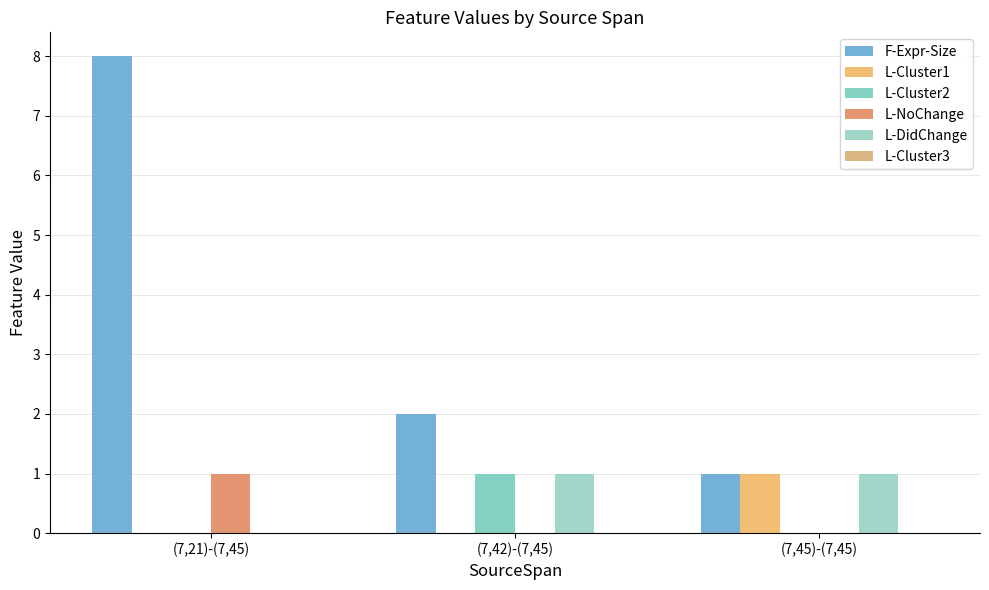

Reading left to right, extract all data points from this chart.

F-Expr-Size: (7,21)-(7,45)=8	(7,42)-(7,45)=2	(7,45)-(7,45)=1
L-Cluster1: (7,21)-(7,45)=0	(7,42)-(7,45)=0	(7,45)-(7,45)=1
L-Cluster2: (7,21)-(7,45)=0	(7,42)-(7,45)=1	(7,45)-(7,45)=0
L-NoChange: (7,21)-(7,45)=1	(7,42)-(7,45)=0	(7,45)-(7,45)=0
L-DidChange: (7,21)-(7,45)=0	(7,42)-(7,45)=1	(7,45)-(7,45)=1
L-Cluster3: (7,21)-(7,45)=0	(7,42)-(7,45)=0	(7,45)-(7,45)=0